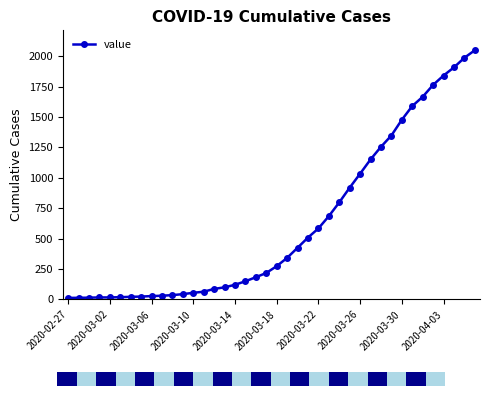

What is the highest value of the value series?

2049